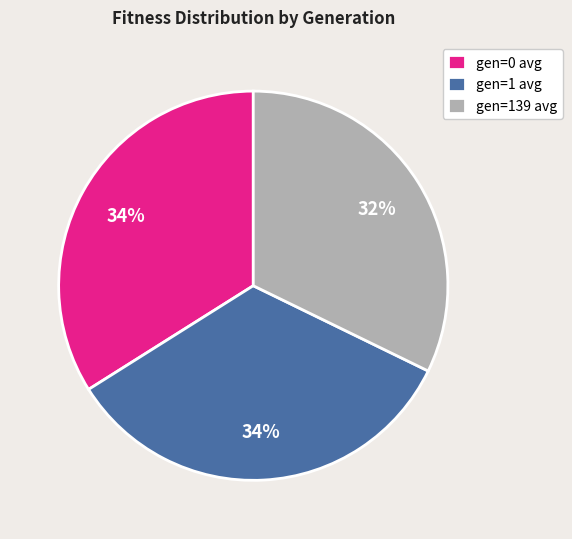

Combined, do gen=0 avg and gen=1 avg account for over 50%?

Yes